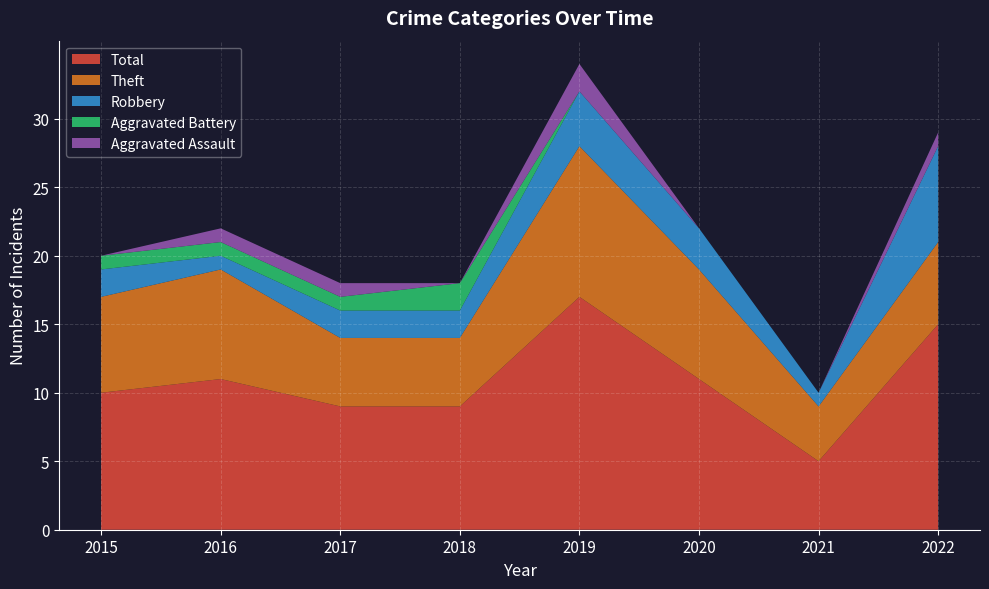

Reading left to right, what are all the values shown in this chart?

Aggravated Assault: 2015=0	2016=1	2017=1	2018=0	2019=2	2020=0	2021=0	2022=1
Aggravated Battery: 2015=1	2016=1	2017=1	2018=2	2019=0	2020=0	2021=0	2022=0
Robbery: 2015=2	2016=1	2017=2	2018=2	2019=4	2020=3	2021=1	2022=7
Theft: 2015=7	2016=8	2017=5	2018=5	2019=11	2020=8	2021=4	2022=6
Total: 2015=10	2016=11	2017=9	2018=9	2019=17	2020=11	2021=5	2022=15